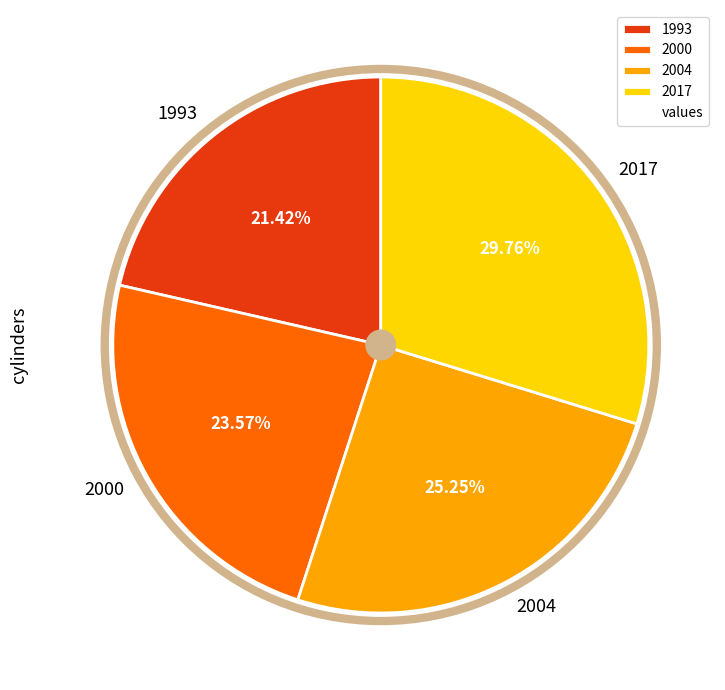

To the nearest percent, what percentage of the pie is 1993?

21%